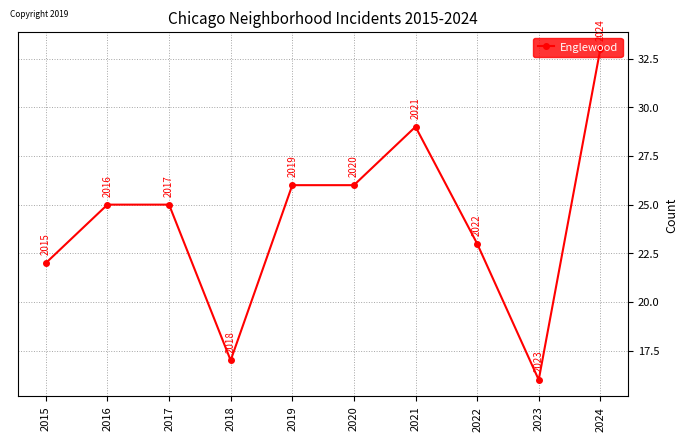

Which category has the highest value across all series?

2024